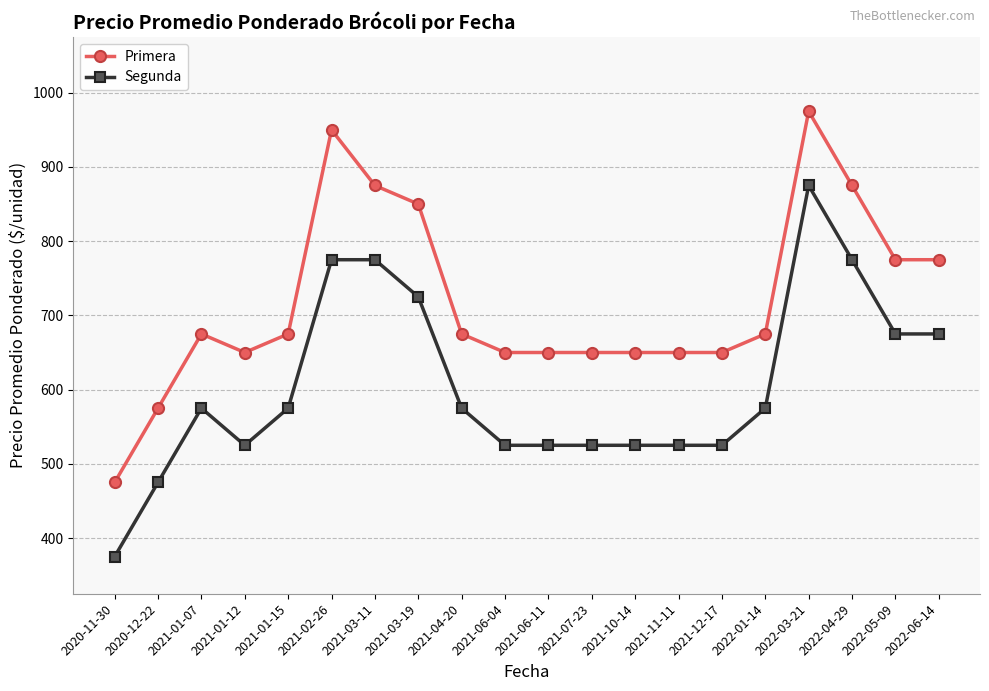

What is the average value of the Primera series?

719